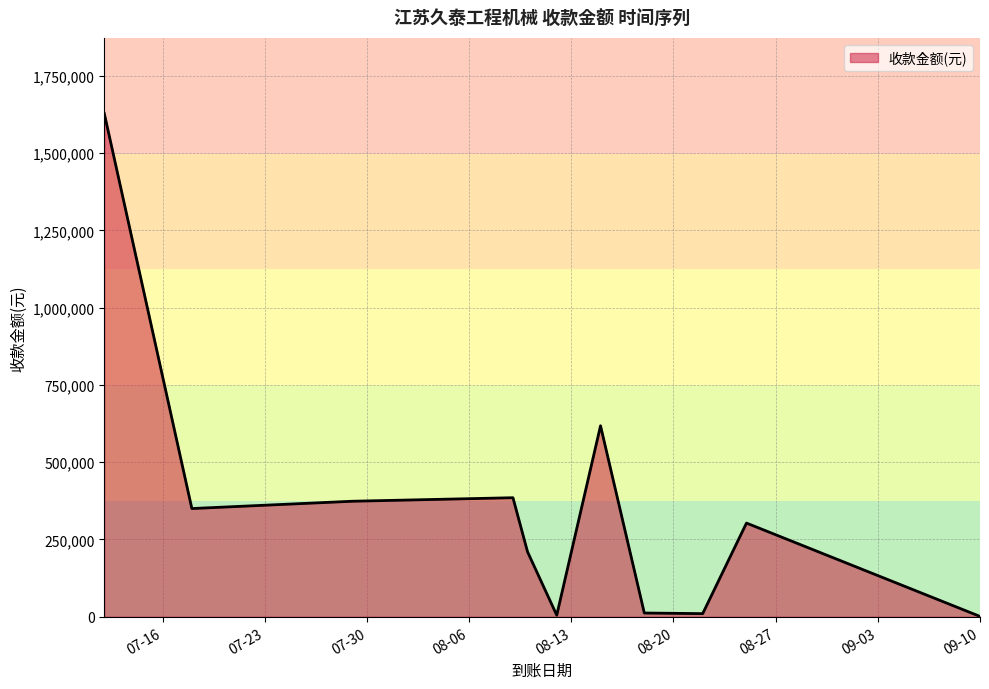

What is the difference between the maximum and minimum values?

1627400.0